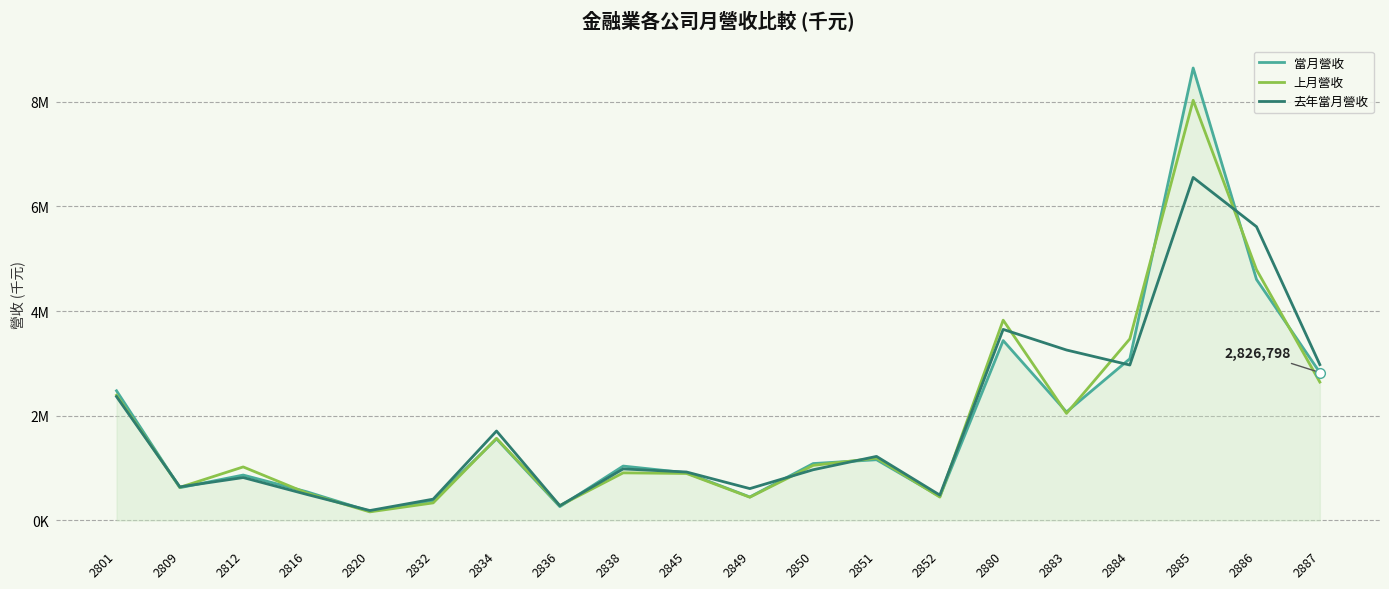

Which series ends up on top after the final intersection of 當月營收 and 上月營收?

當月營收